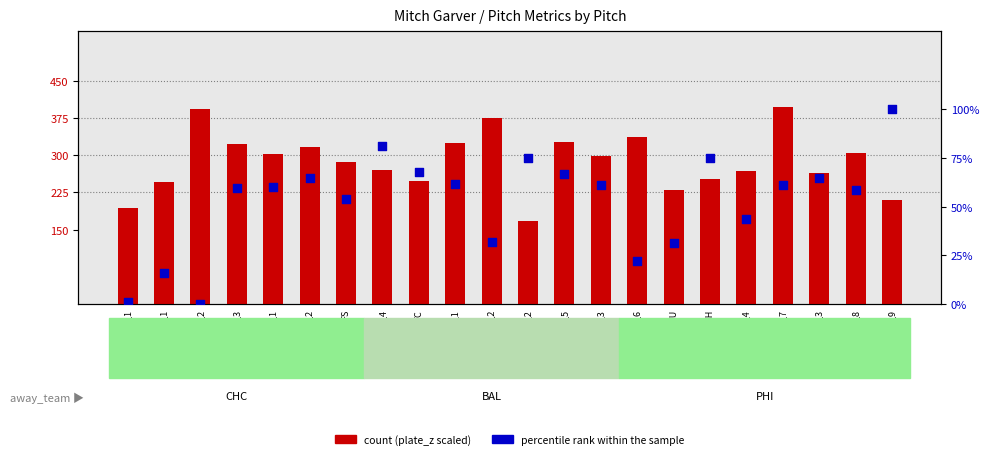

Which series has the largest Y range (max minus min)?

count